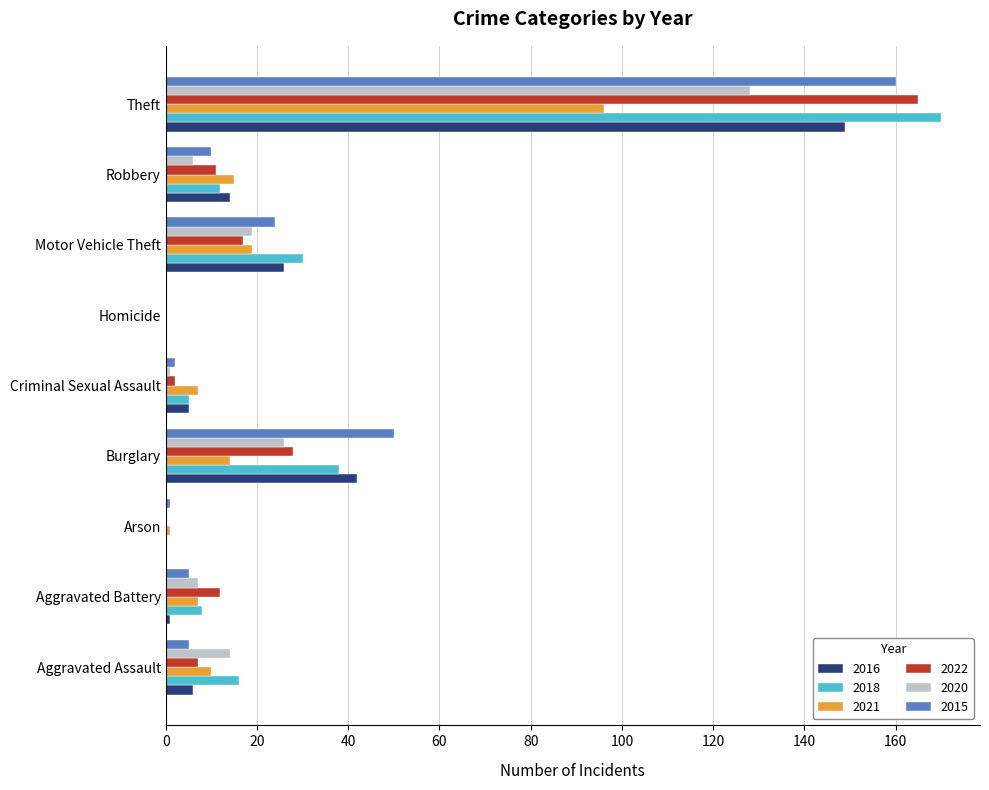

Which category has the highest value in the 2016 series?

Theft